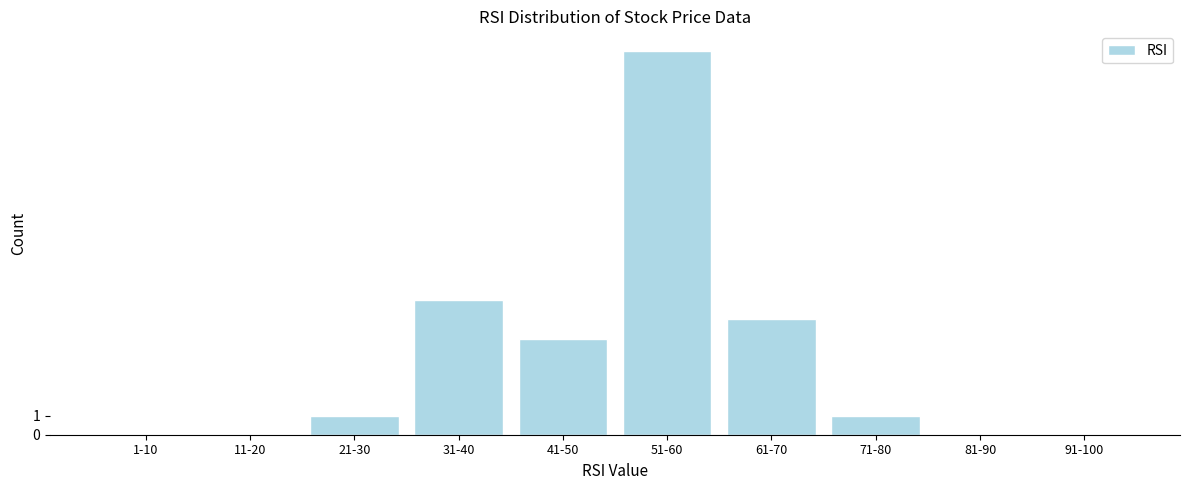

Reading left to right, extract all data points from this chart.

1-10=0	11-20=0	21-30=1	31-40=7	41-50=5	51-60=20	61-70=6	71-80=1	81-90=0	91-100=0